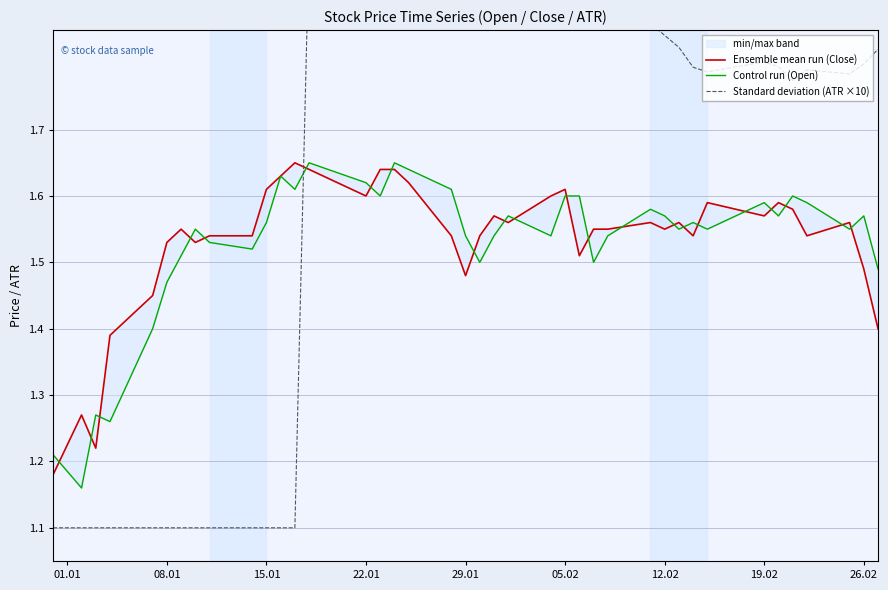

What is the highest value of the Standard deviation (ATR ×10) series?

2.0